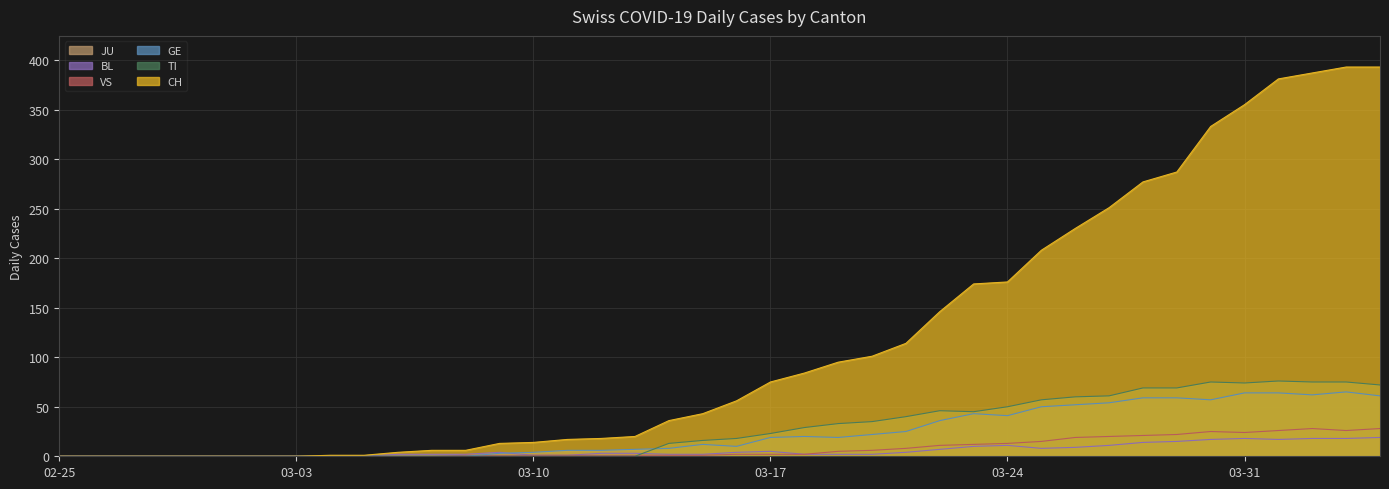

Is the value of CH at 2020-03-09 greater than the value of VS at 2020-04-03?

No